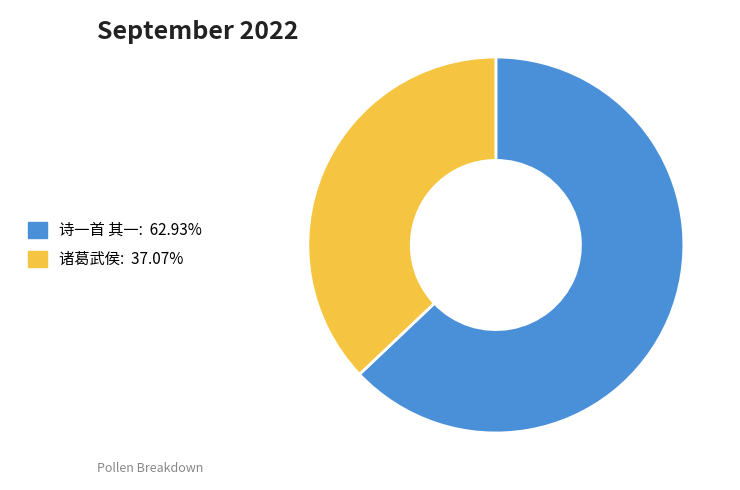

Is there a majority slice in this chart?

Yes